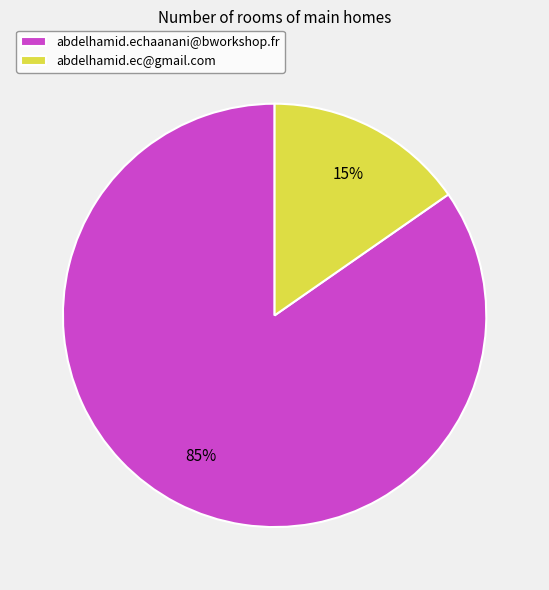

Which category has the biggest portion of the pie?

abdelhamid.echaanani@bworkshop.fr